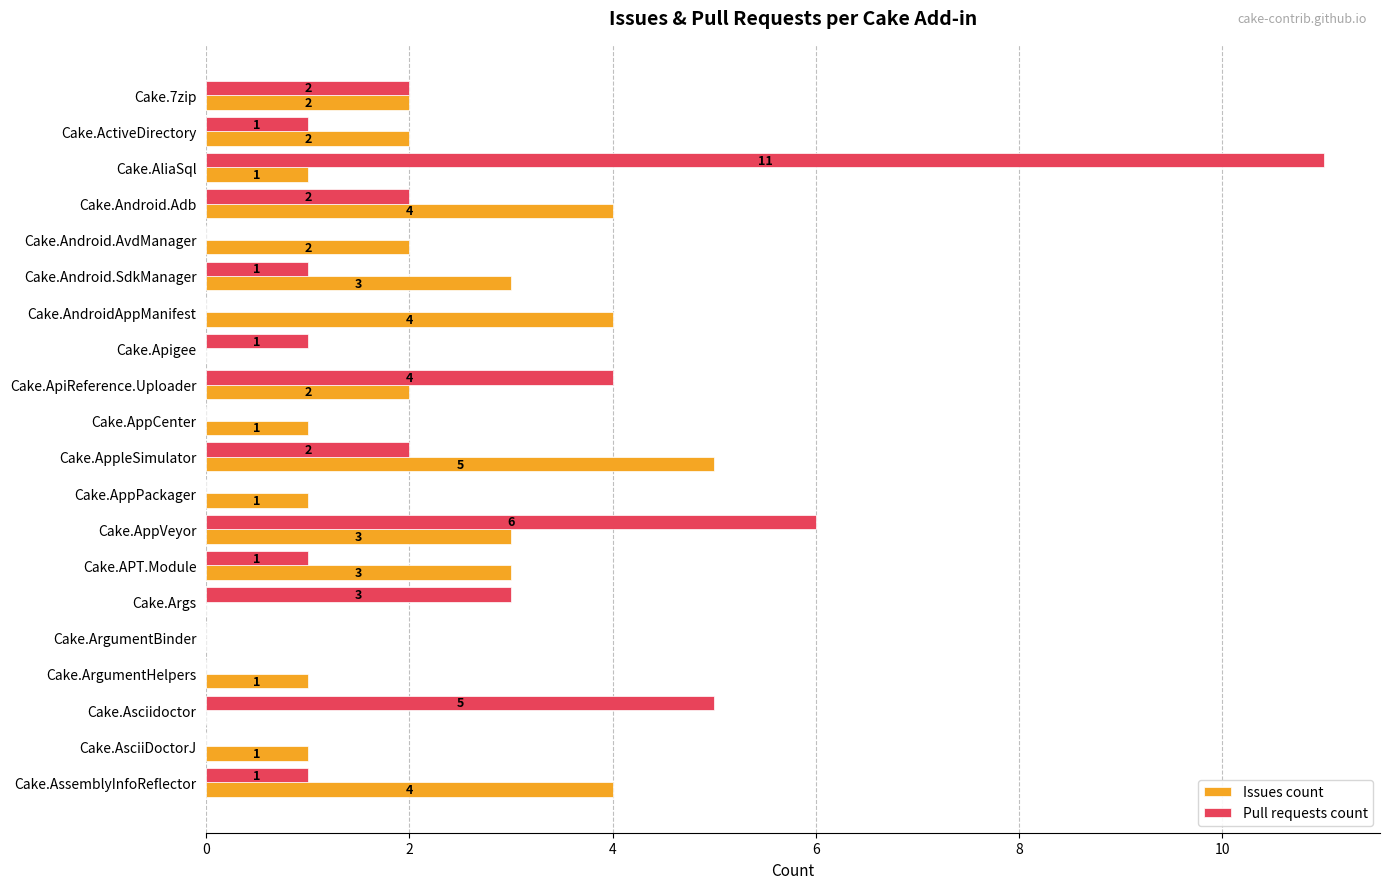

Is the value of Issues count at Cake.AndroidAppManifest greater than the value of Pull requests count at Cake.AsciiDoctorJ?

Yes